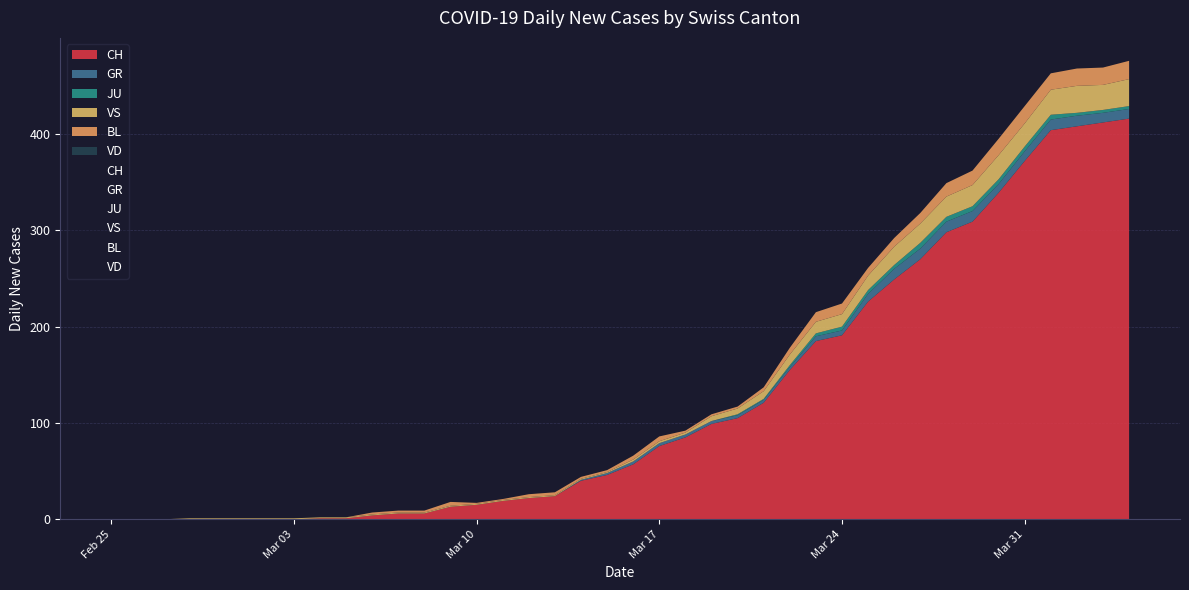

True or false: GR and JU cross at least once.

False